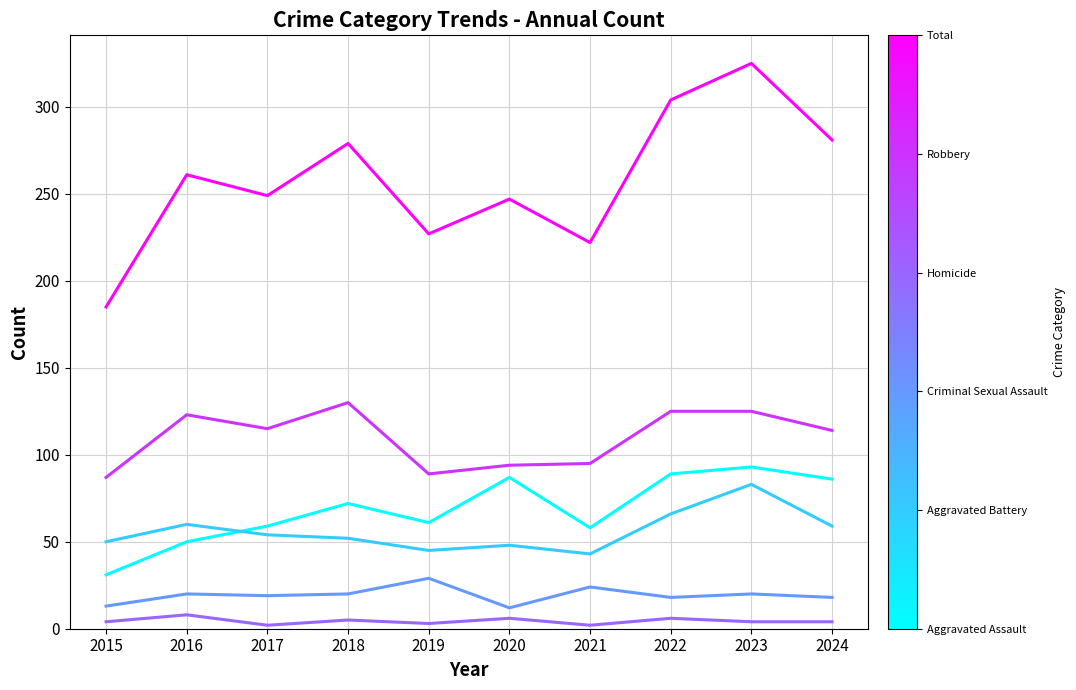

What is the greatest value displayed?

325